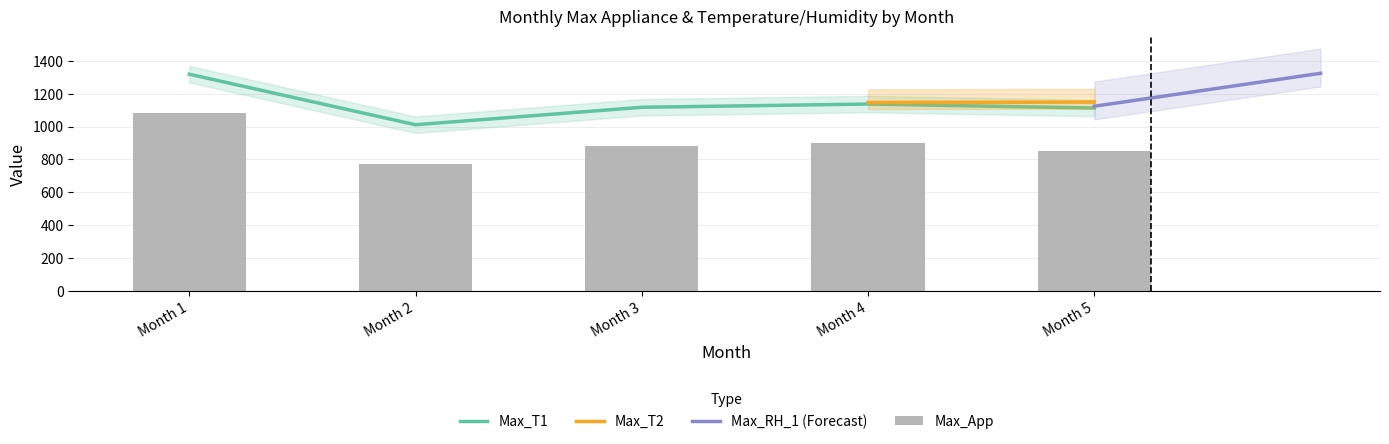

Which has a higher value, 4 or 1?

1